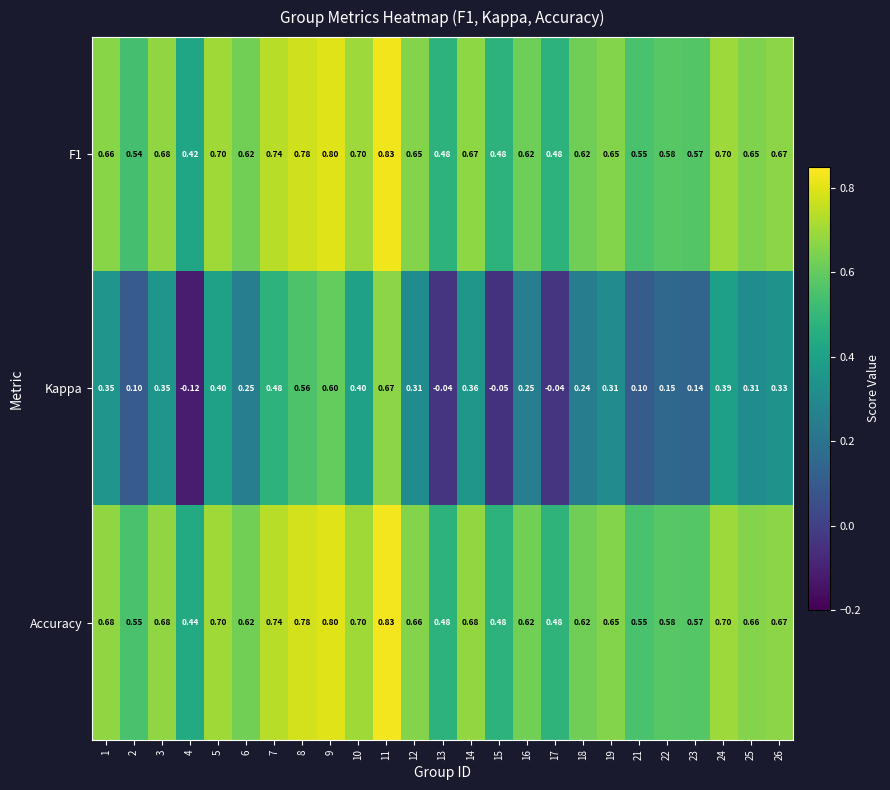

Which series changed the most between 5 and 7?

Kappa